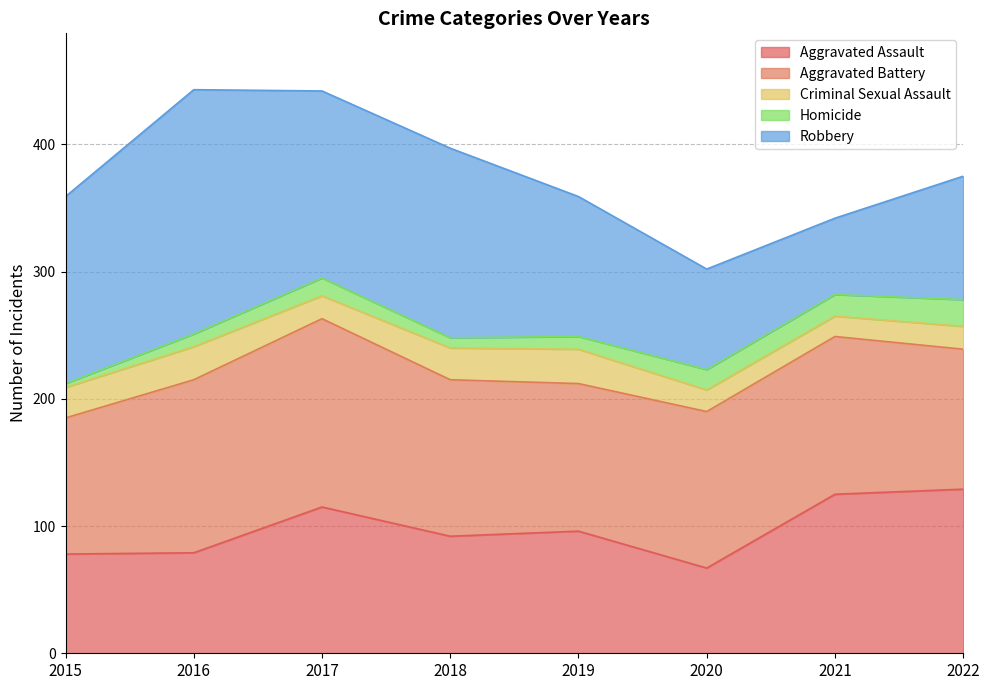

What is the difference between the Criminal Sexual Assault values at 2017 and 2018?

7